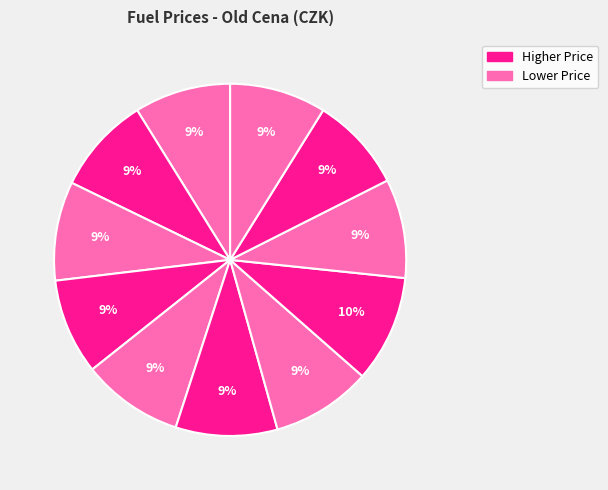

Is there a majority slice in this chart?

No